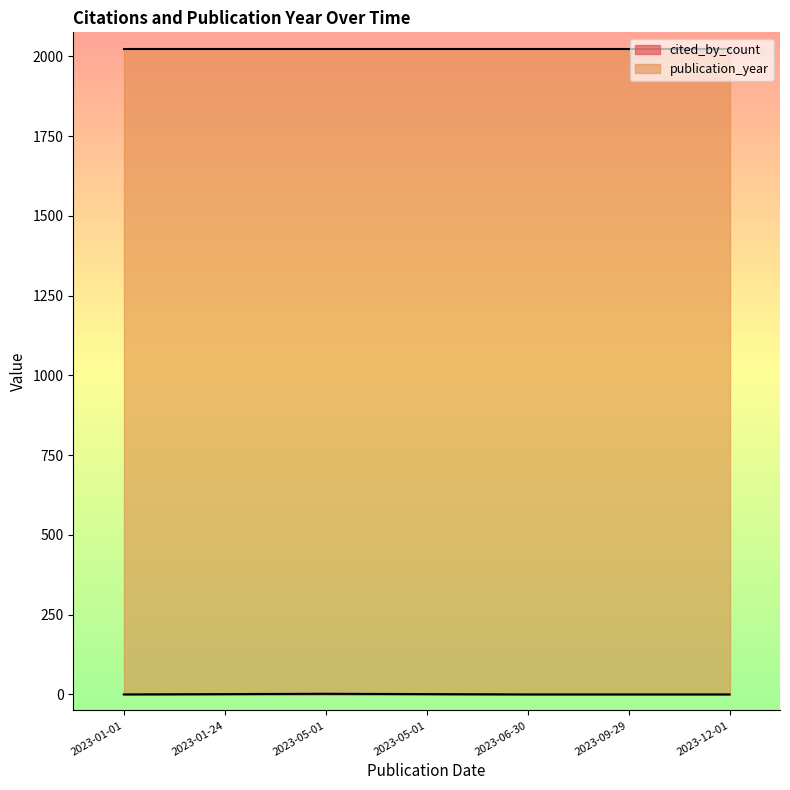

True or false: cited_by_count has more than 1 interior local peaks.

False